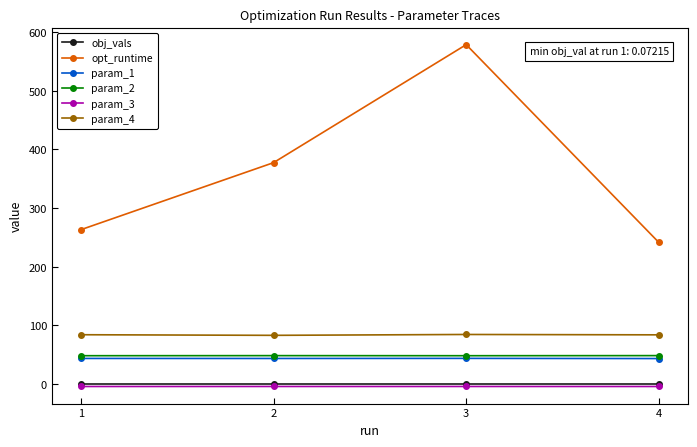

At which label does opt_runtime first exceed 377?

2